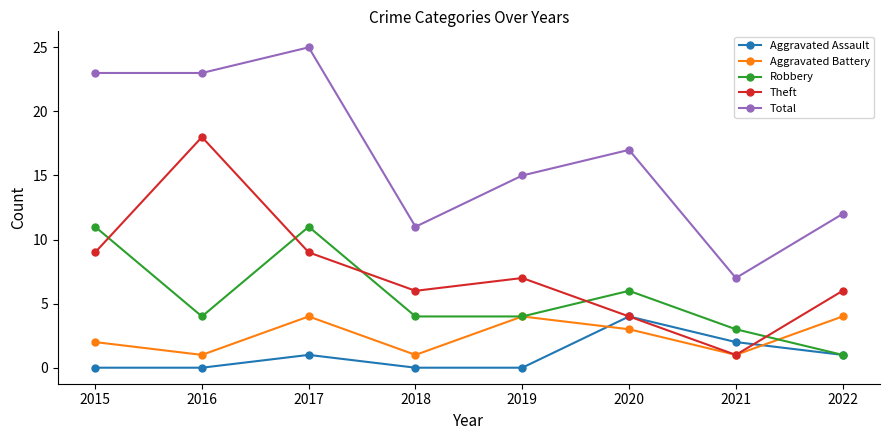

What are all the series names shown in the legend?

Aggravated Assault, Aggravated Battery, Robbery, Theft, Total